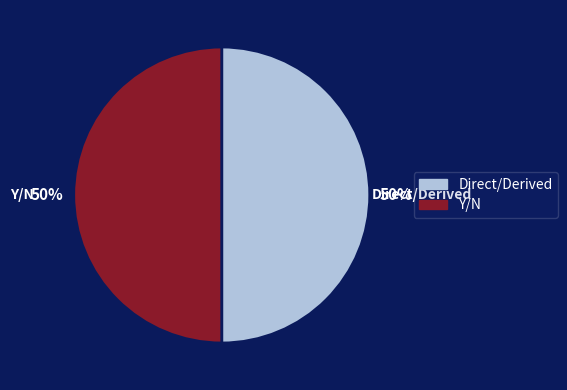

What is the ratio of the value at Direct/Derived to the value at Y/N?

1.0